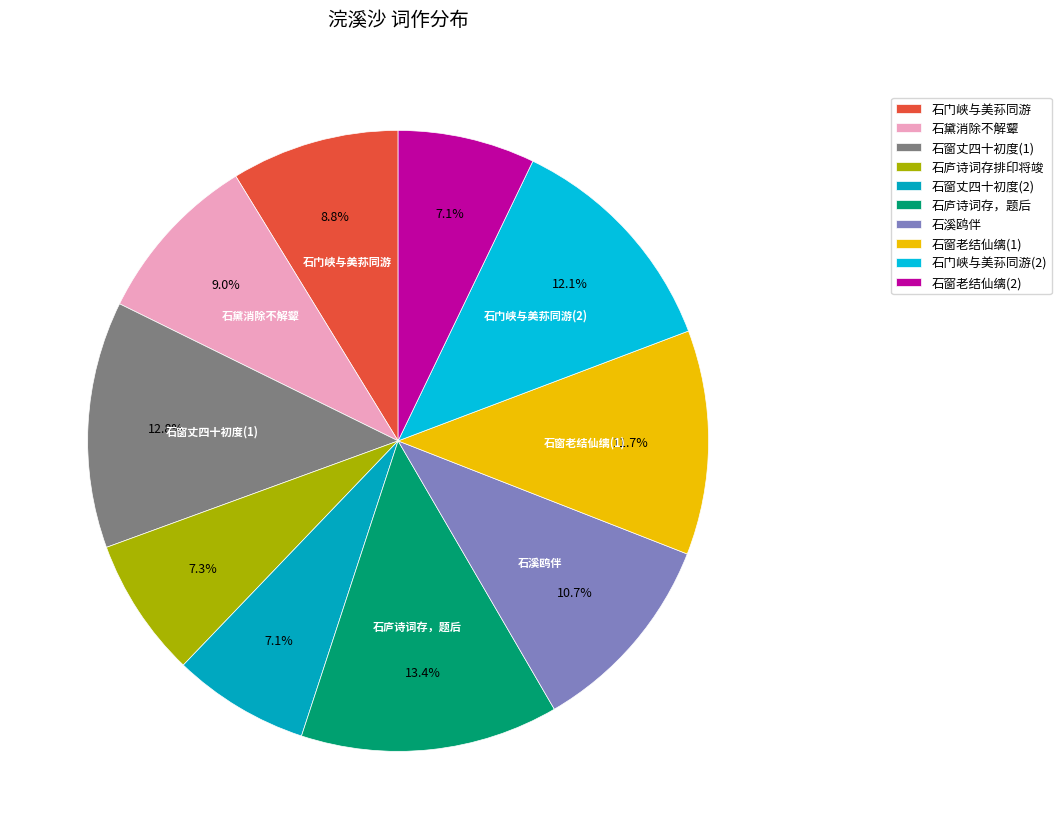

Combined, do 石门峡与美荪同游 and 石窗老结仙缡(2) account for over 50%?

No